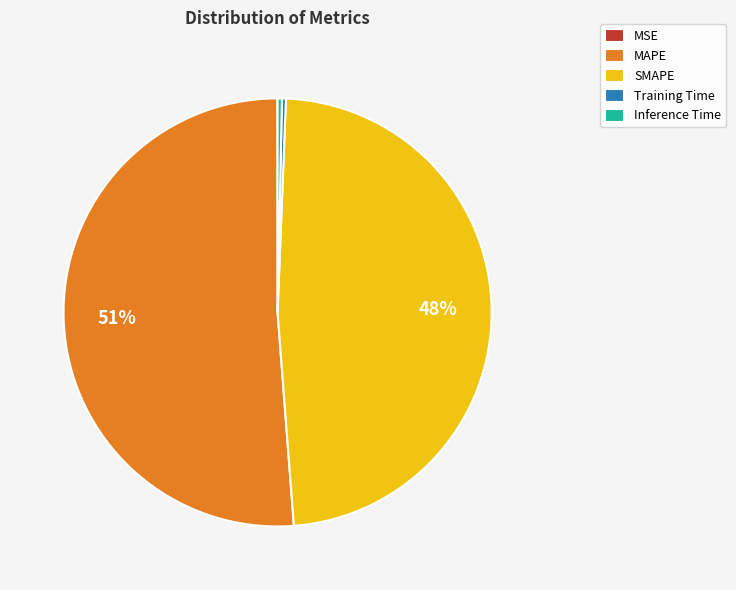

Which slice is the largest?

MAPE